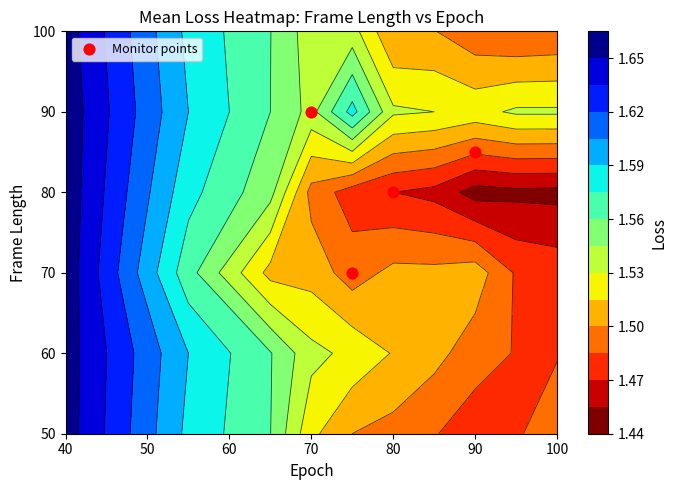

Where is the data nearest to the value 80?

80